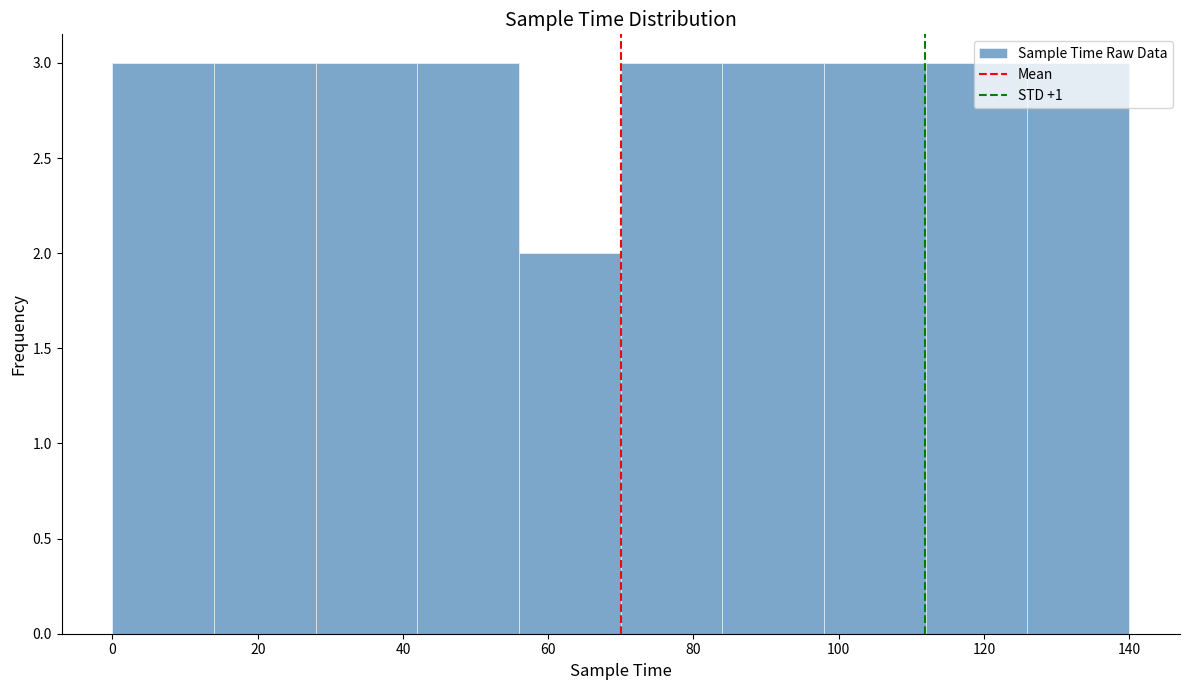

Reading left to right, list every bar in this chart as the range it spans on the x-axis followed by its height. The values are not printed on the chart, so give them approximately, as read against the axis.

0 to 14: 3
14 to 28: 3
28 to 42: 3
42 to 56: 3
56 to 70: 2
70 to 84: 3
84 to 98: 3
98 to 112: 3
112 to 126: 3
126 to 140: 3